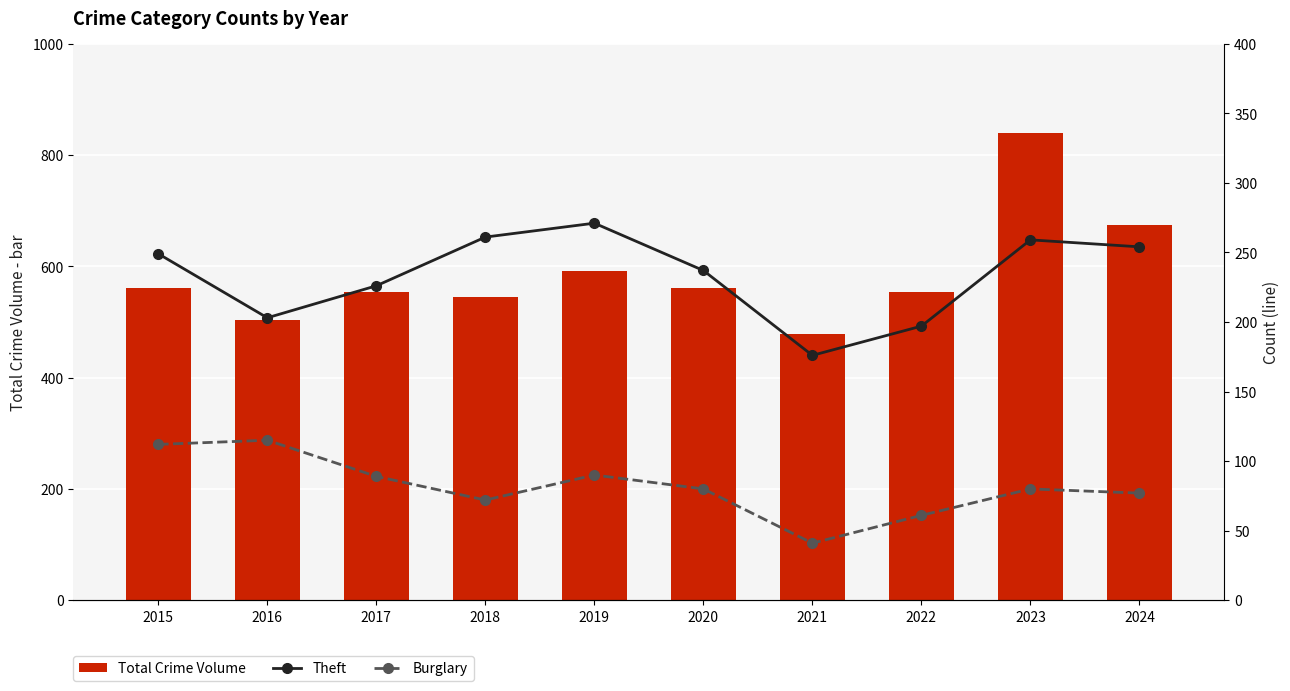

The Burglary series shows 80 at 2020. True or false?

True